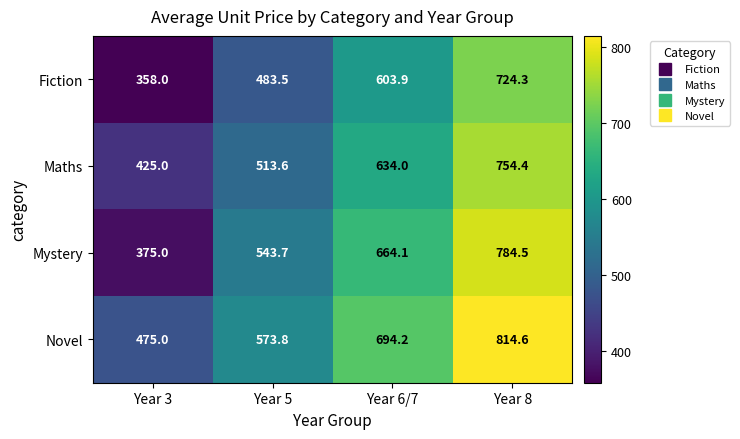

What is the smallest value displayed?

358.0